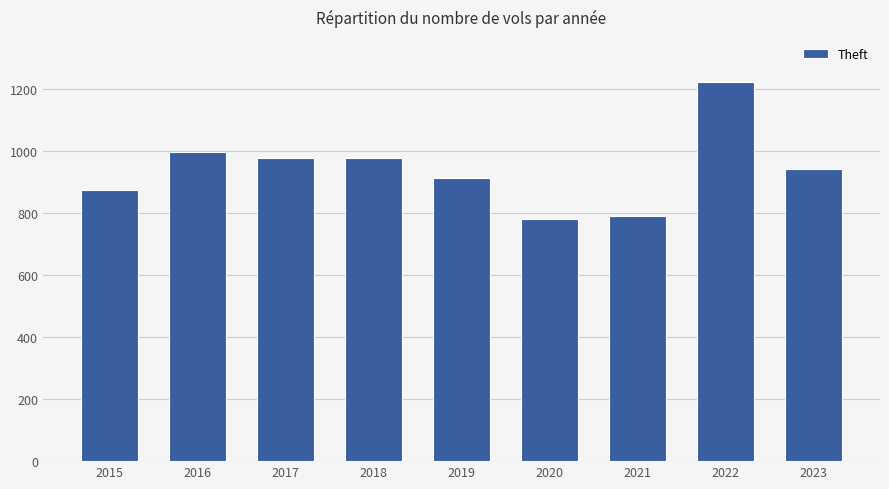

How many values are below 942?

4